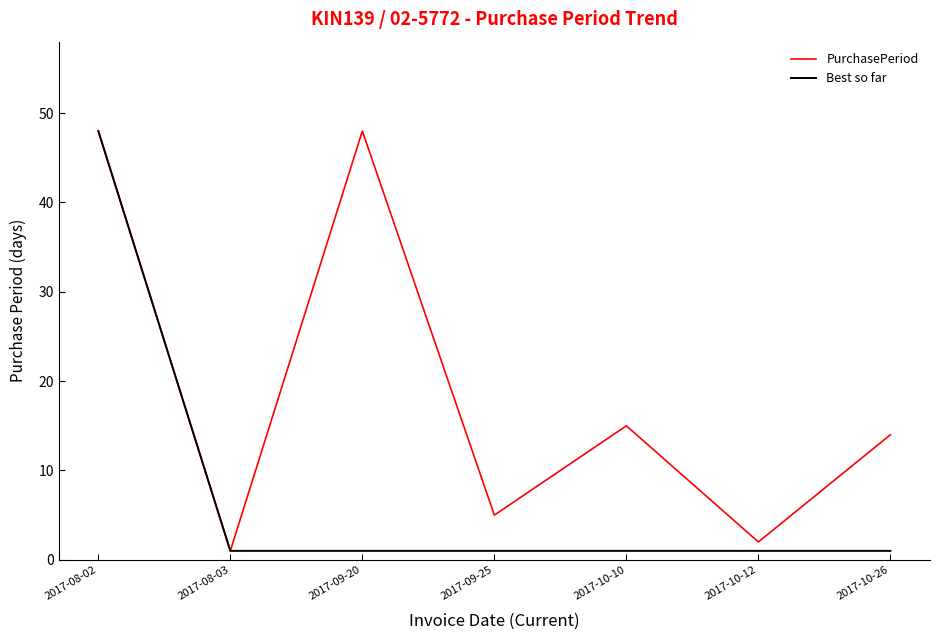

How many lines are shown in the chart?

2